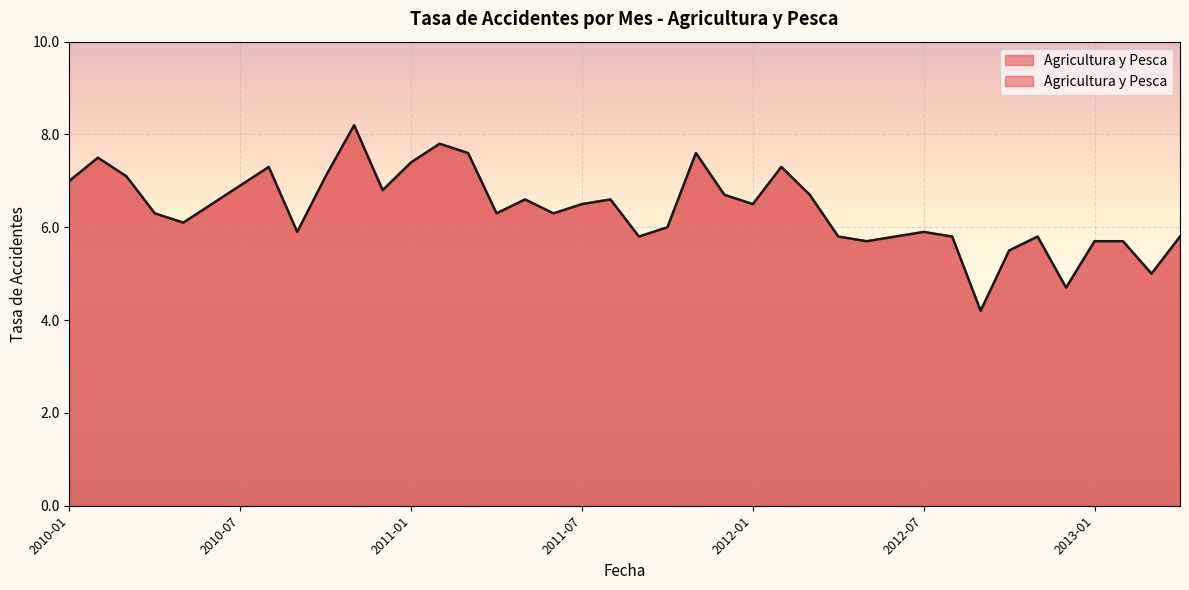

Reading left to right, transcribe all the data shown in this chart.

7.0	7.5	7.1	6.3	6.1	6.5	6.9	7.3	5.9	7.1	8.2	6.8	7.4	7.8	7.6	6.3	6.6	6.3	6.5	6.6	5.8	6.0	7.6	6.7	6.5	7.3	6.7	5.8	5.7	5.8	5.9	5.8	4.2	5.5	5.8	4.7	5.7	5.7	5.0	5.8